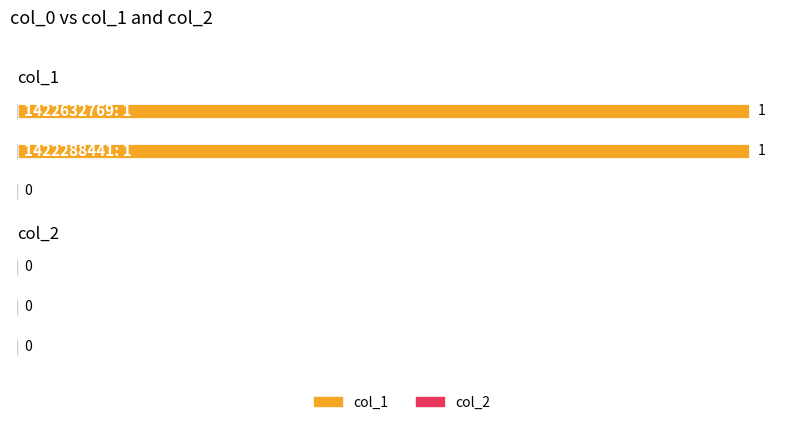

List the series in order of their peak value, lowest first.

col_2, col_1